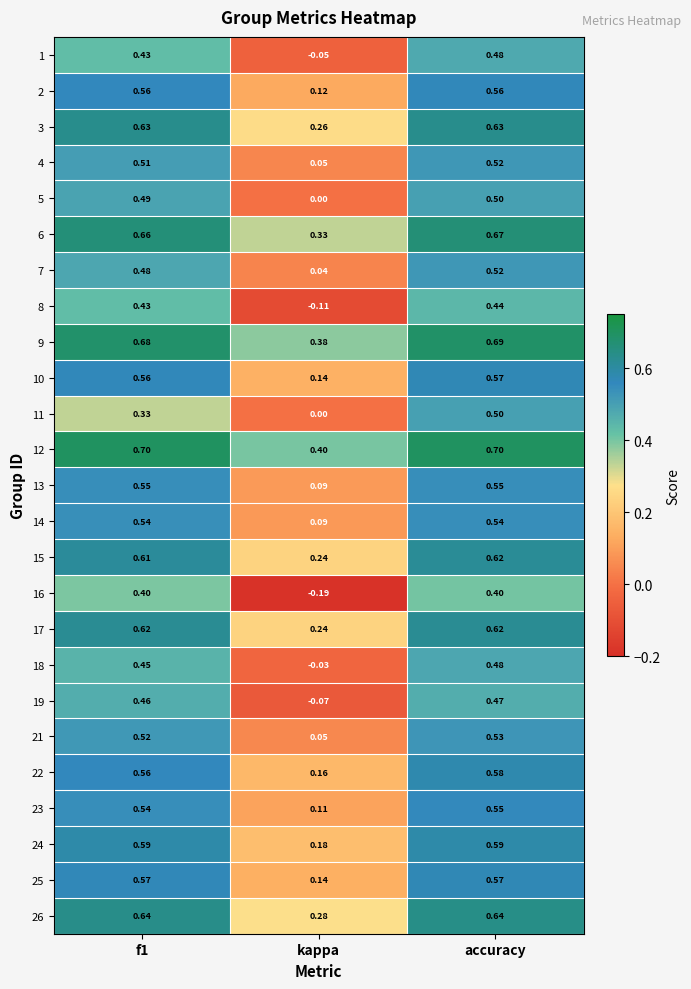

Which series changed the most between f1 and accuracy?

11